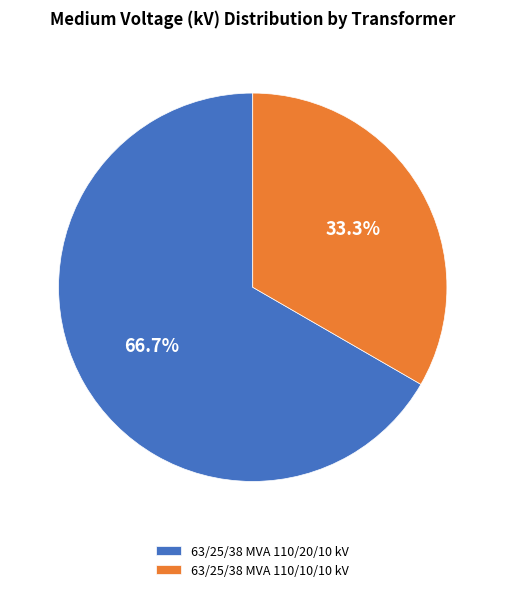

How many segments does this pie chart have?

2